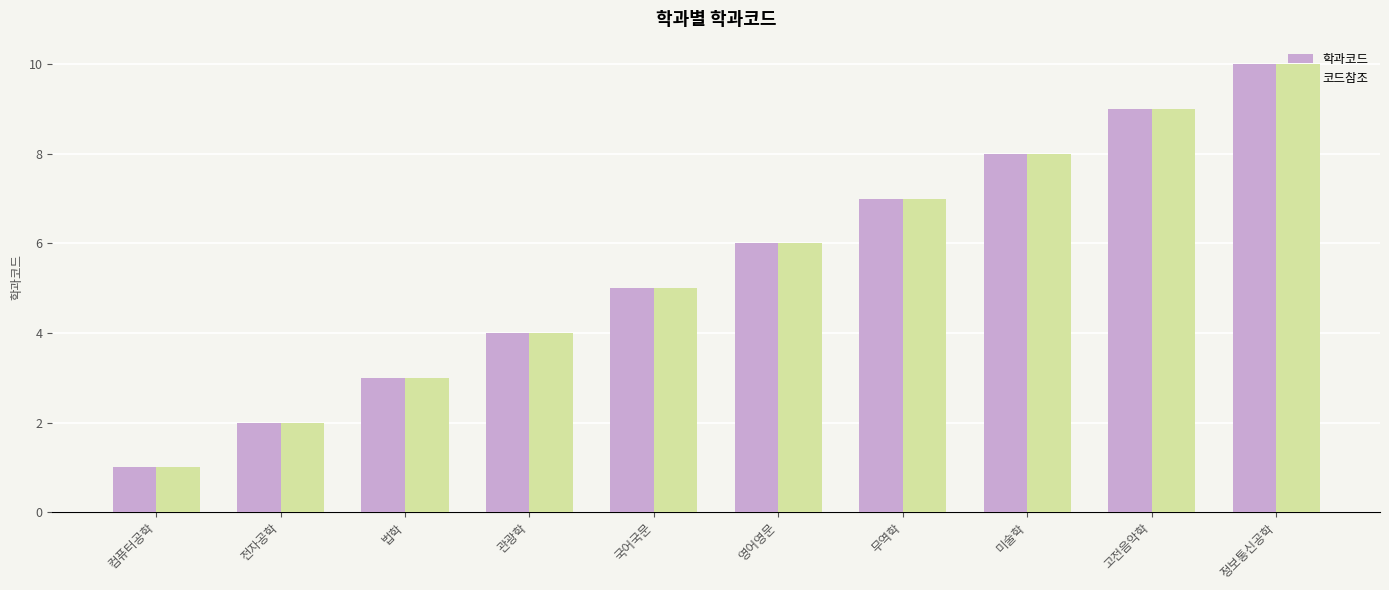

The value of 코드참조 at 고전음악학 is 9. True or false?

True